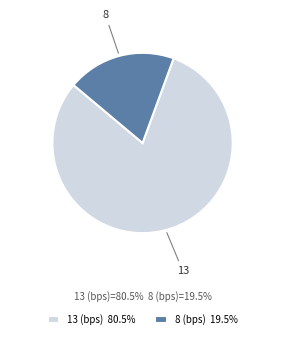

What is the smallest slice in the pie chart?

8